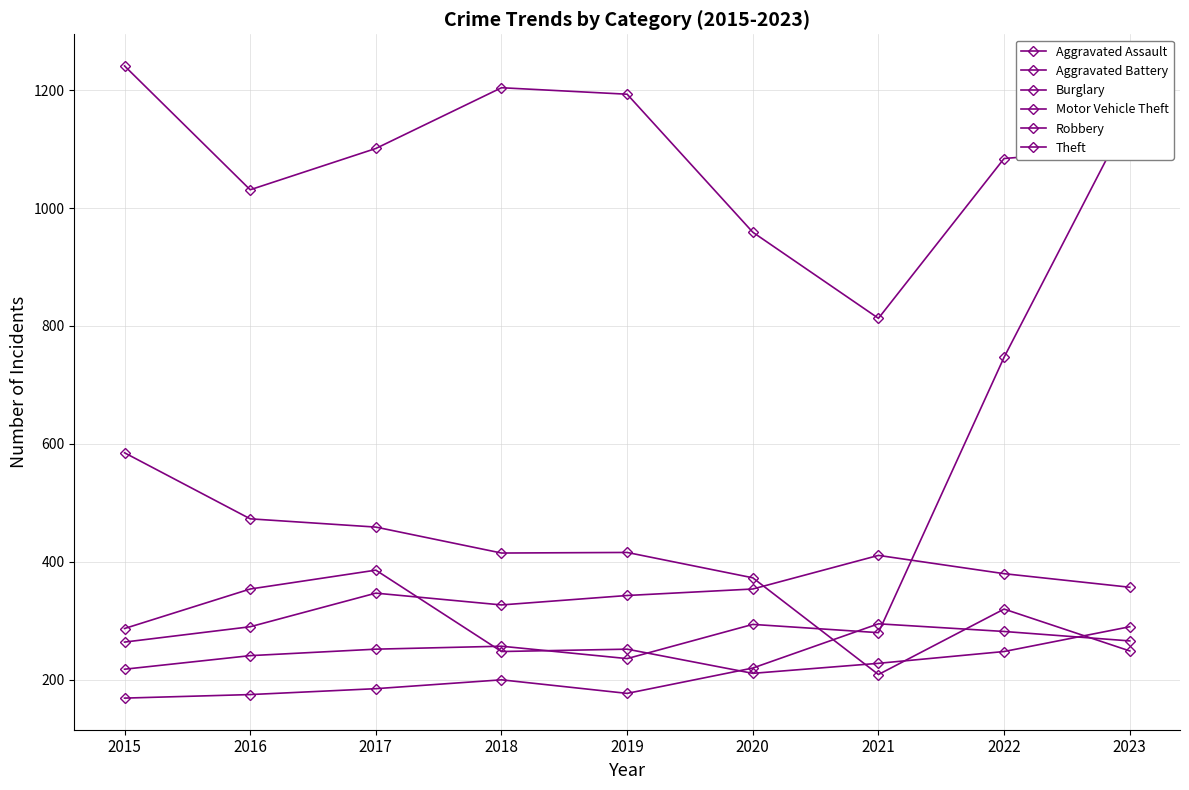

What is the value of the Burglary point at the 7th from the left?

209